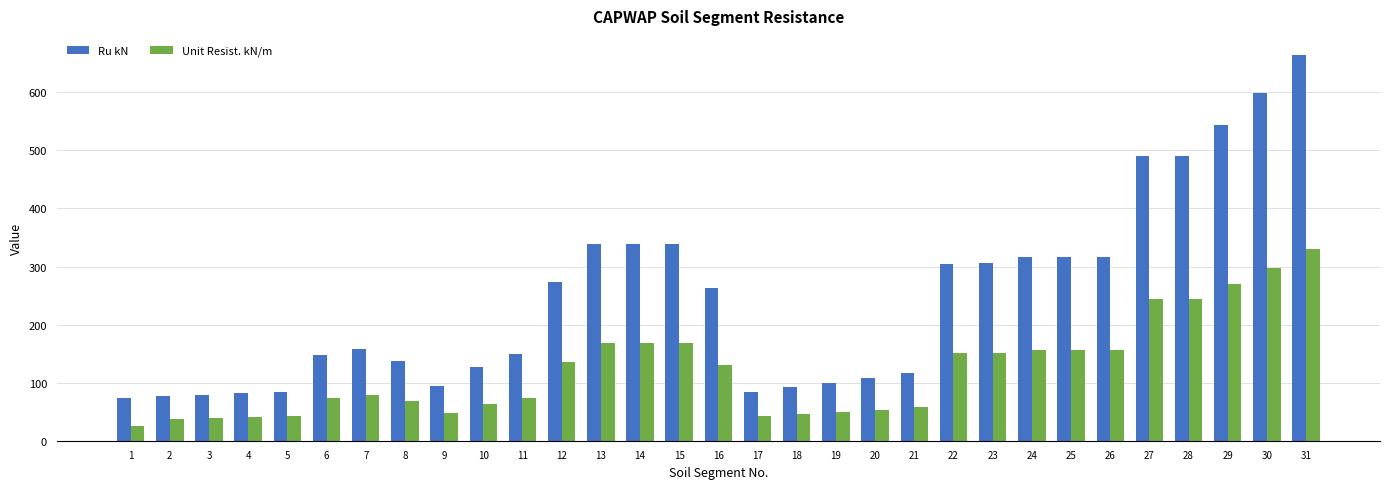

What is the spread (max minus min) of values at 5?

42.4